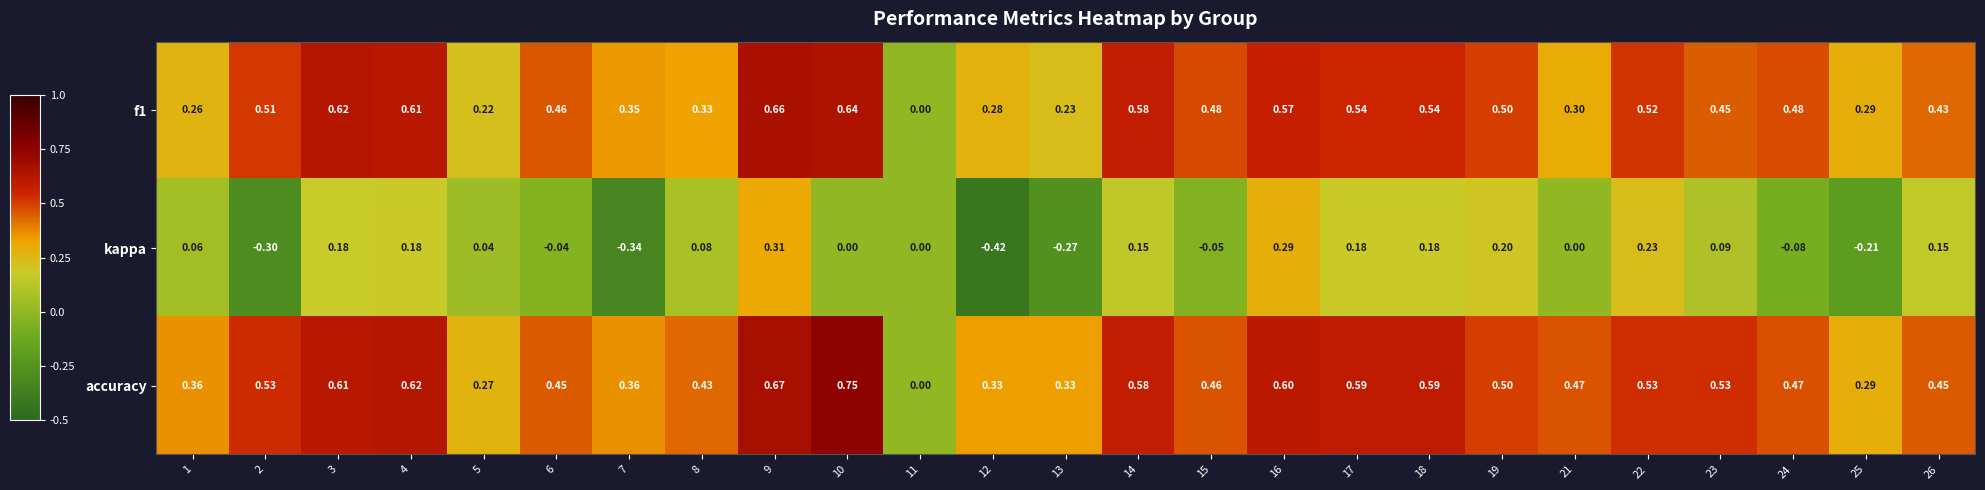

Which series has the largest total across all categories?

accuracy